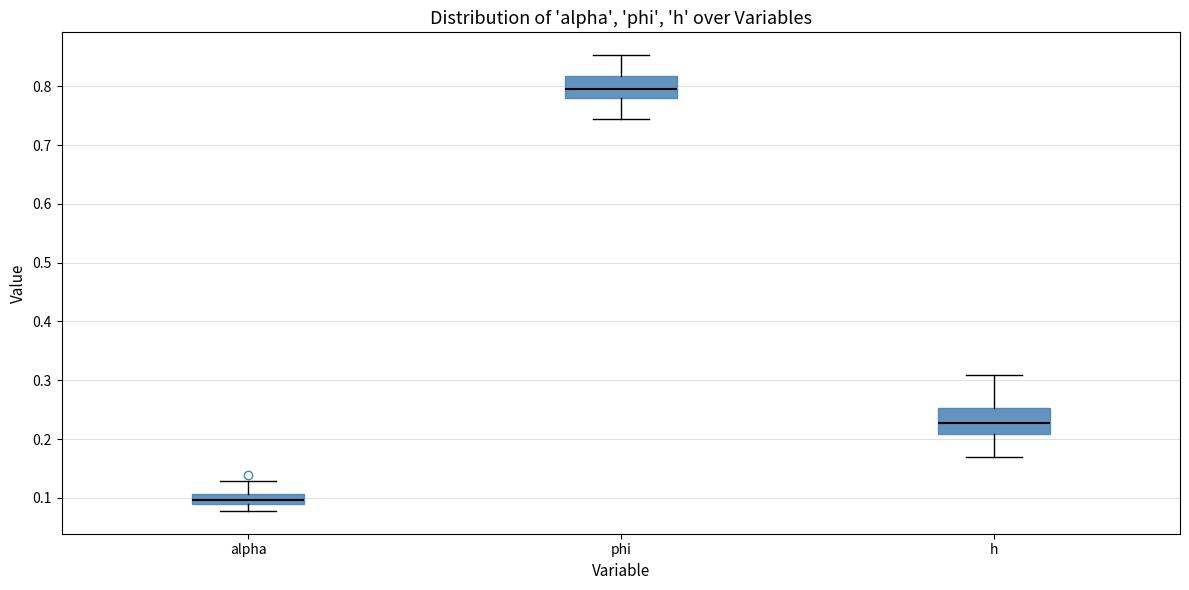

Which box's median line is the lowest?

alpha